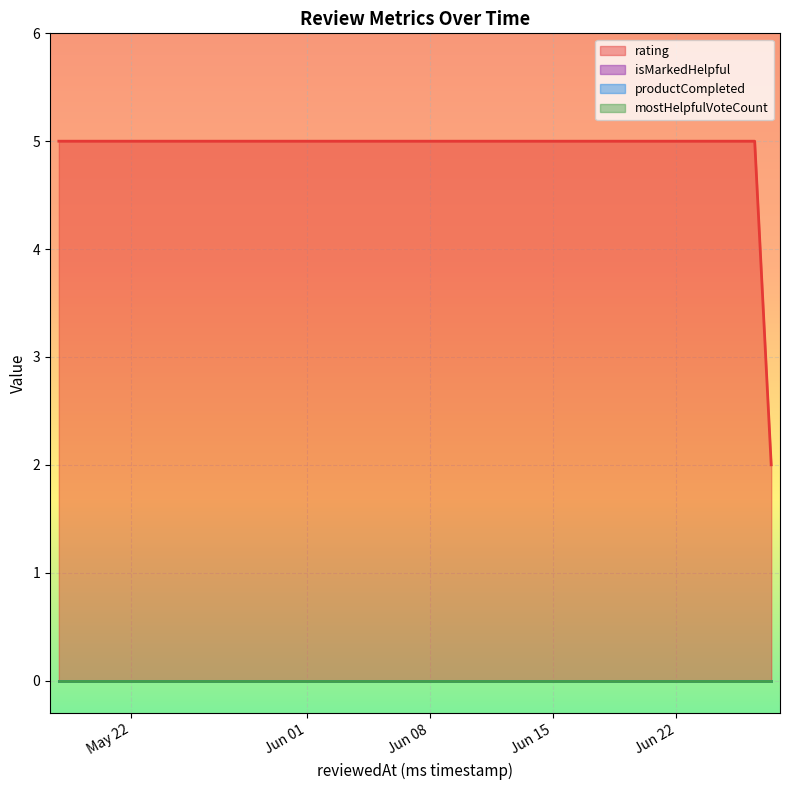

What are all the series names shown in the legend?

rating, isMarkedHelpful, productCompleted, mostHelpfulVoteCount